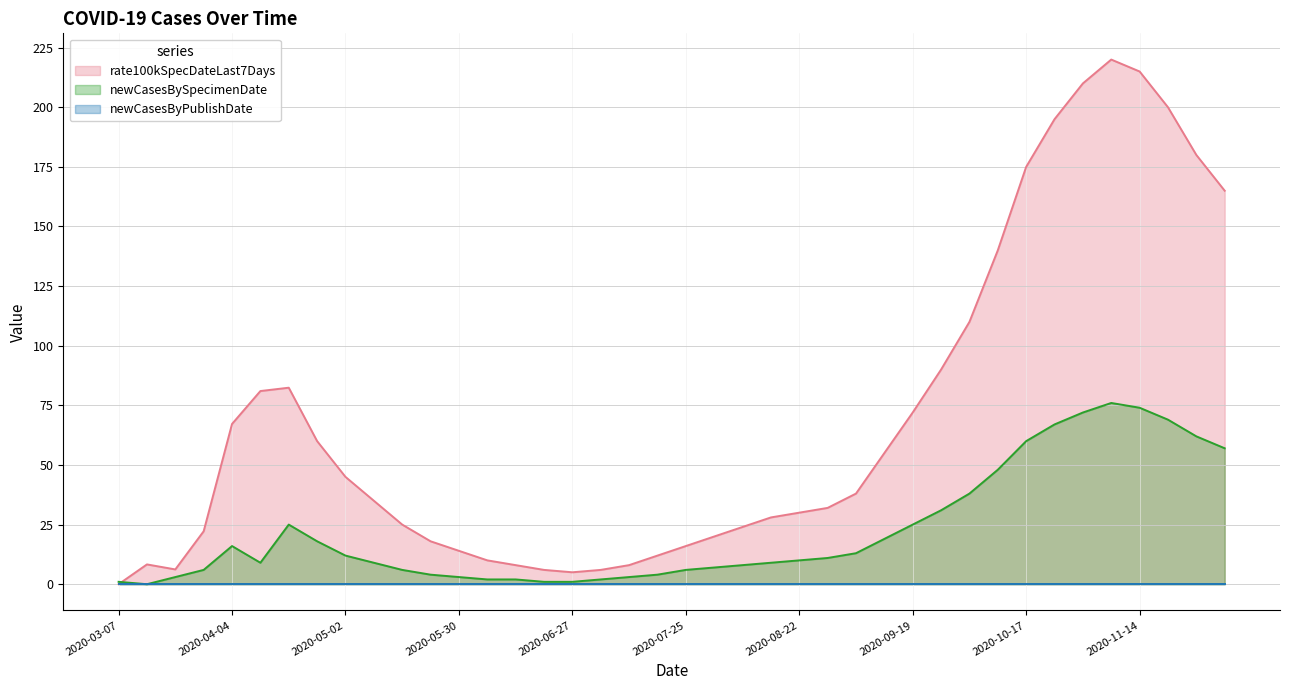

The newCasesBySpecimenDate series shows 8.9 at 2020-05-16. True or false?

False